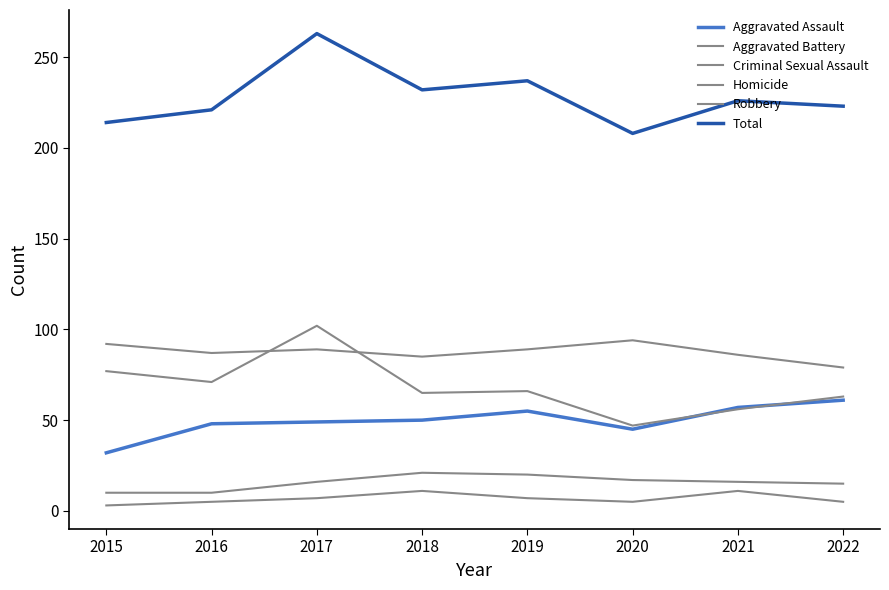

Does the chart display data point markers on the line(s)?

No